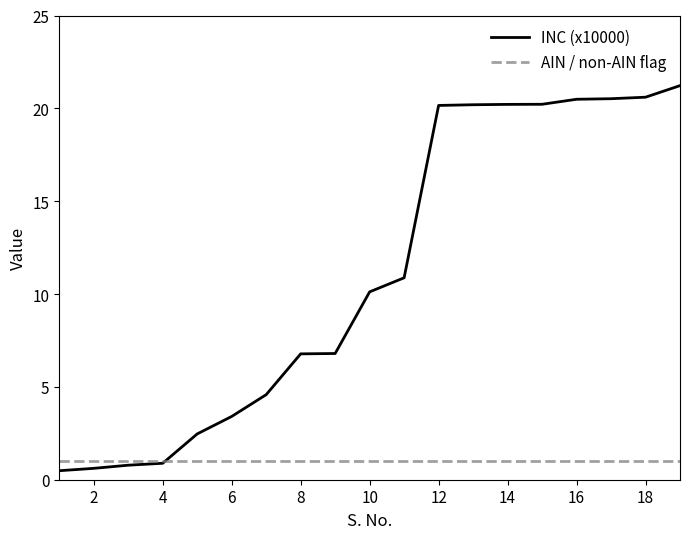

How many lines are shown in the chart?

2